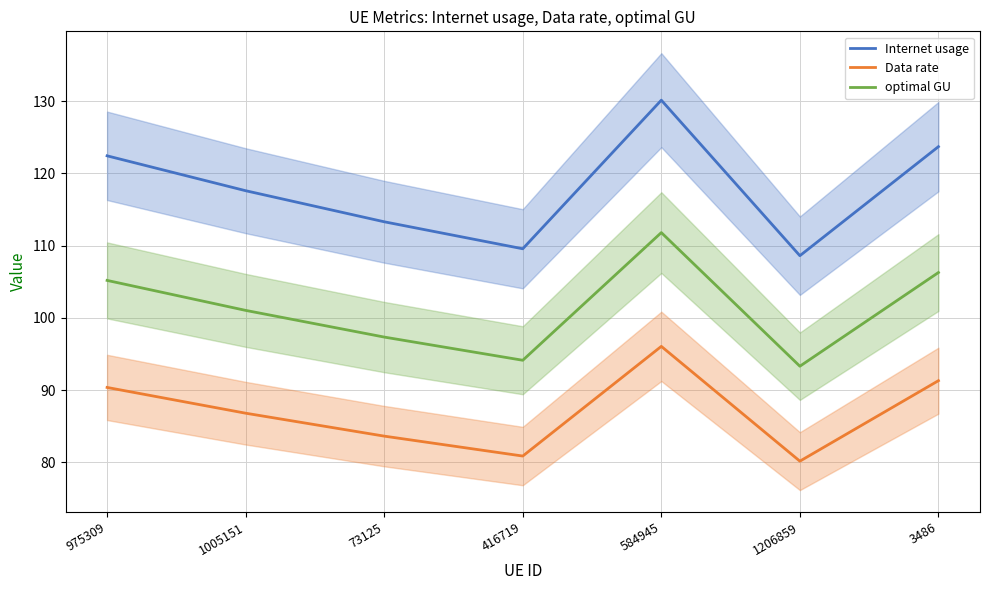

At which category does Data rate reach its first local peak?

584945